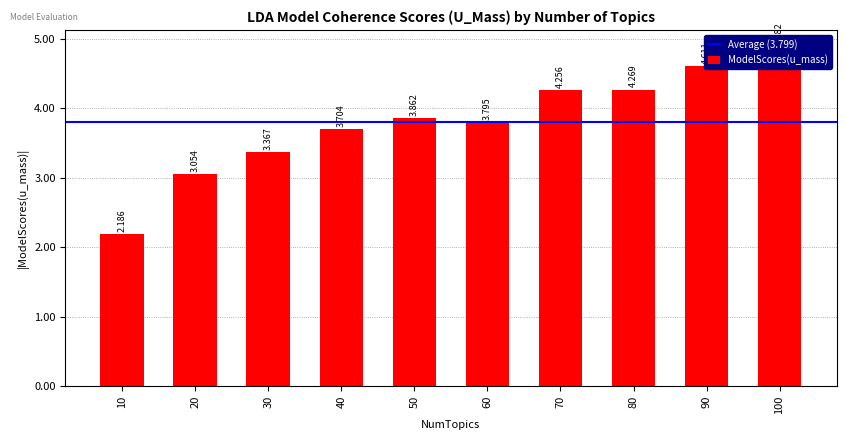

Reading right to left, transcribe all the data shown in this chart.

4.9	4.6	4.3	4.3	3.8	3.9	3.7	3.4	3.1	2.2